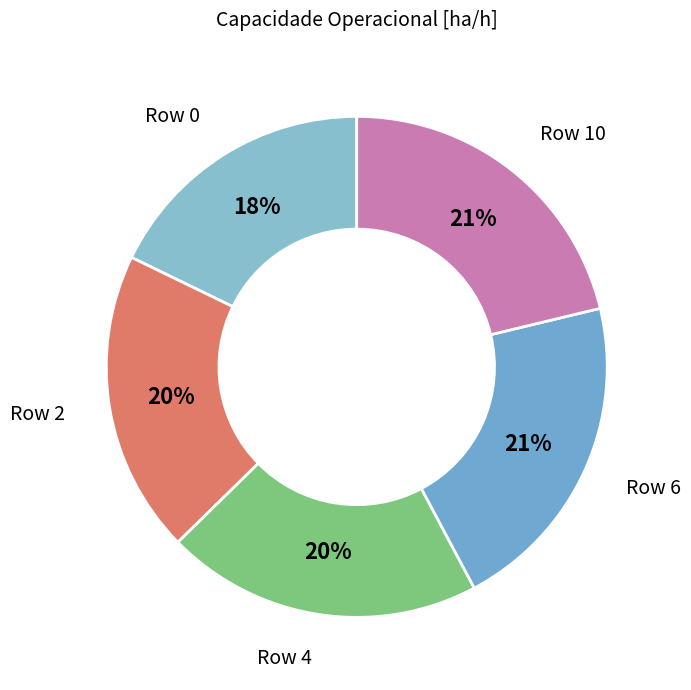

What is the ratio of the value at Row 6 to the value at Row 10?

1.0